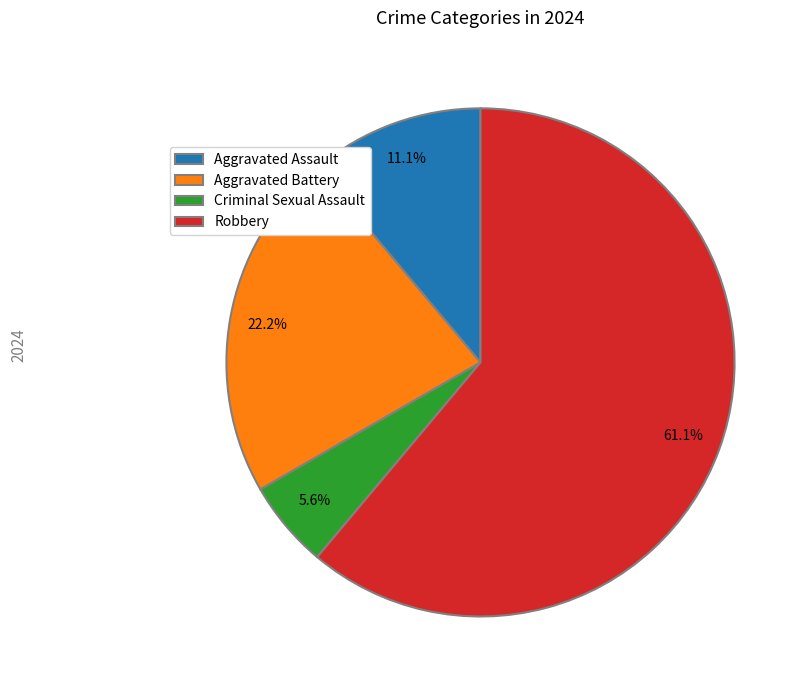

To the nearest percent, what is the difference between the largest and smallest slice percentages?

56%